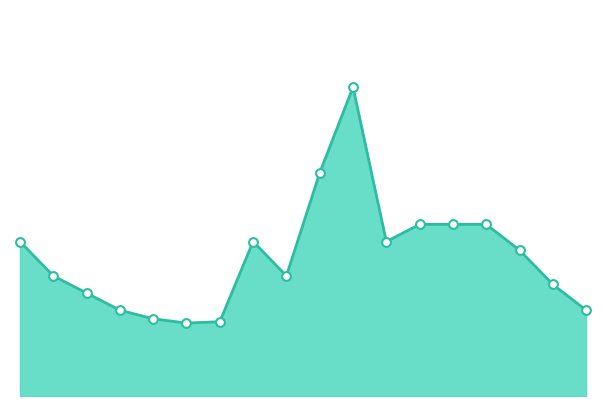

Is this an area chart (filled region under the line)?

Yes